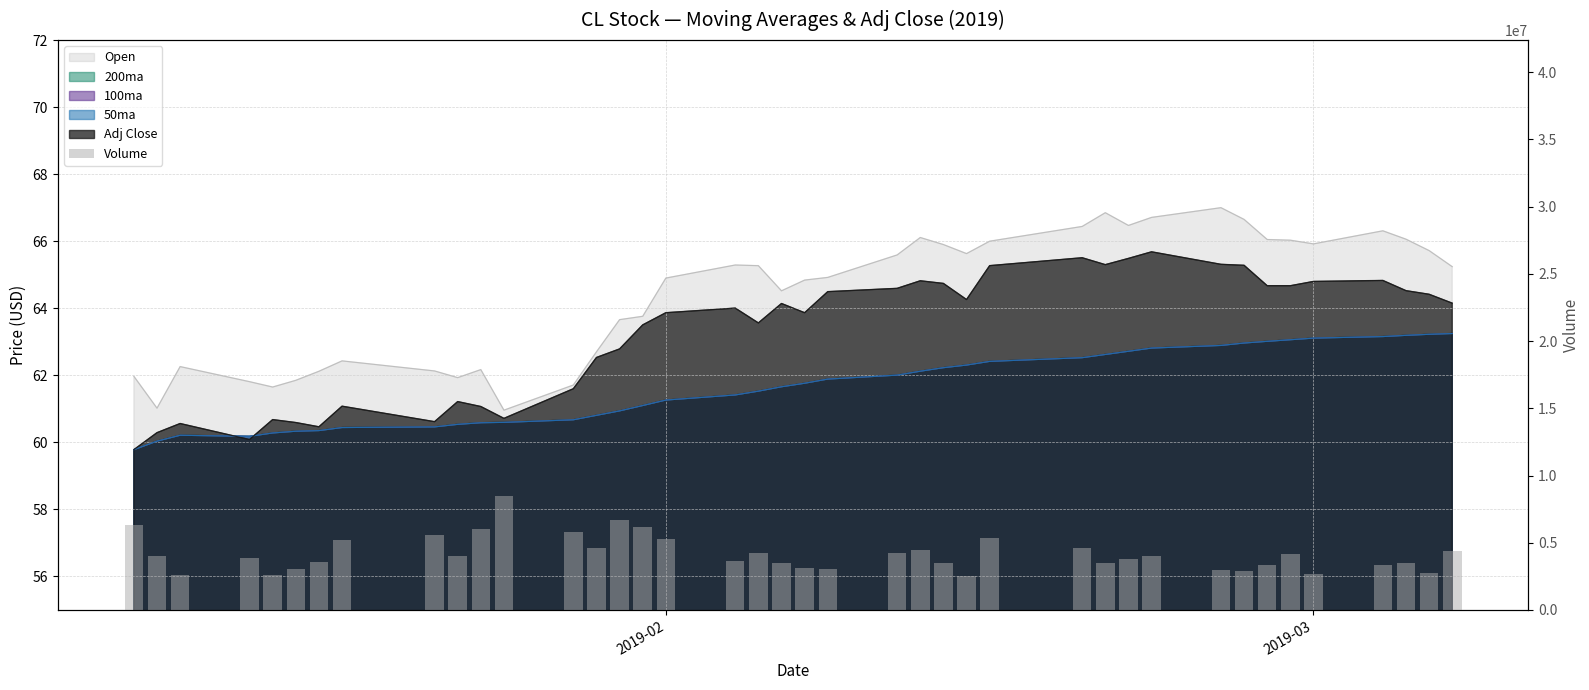

What is the difference between the maximum and minimum values?

5977400